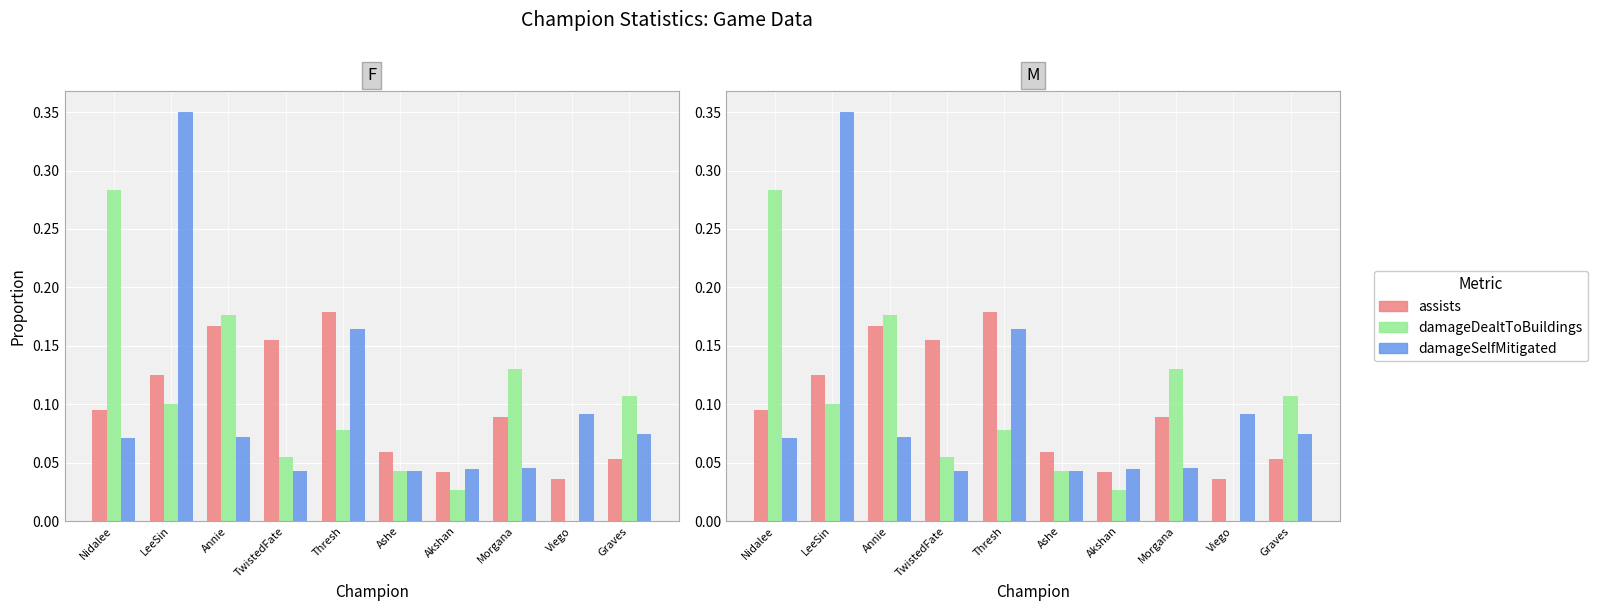

Reading left to right, transcribe all the data shown in this chart.

assists: Nidalee=0.1	LeeSin=0.1	Annie=0.2	TwistedFate=0.2	Thresh=0.2	Ashe=0.1	Akshan=0.0	Morgana=0.1	Viego=0.0	Graves=0.1
damageDealtToBuildings: Nidalee=0.3	LeeSin=0.1	Annie=0.2	TwistedFate=0.1	Thresh=0.1	Ashe=0.0	Akshan=0.0	Morgana=0.1	Viego=0.0	Graves=0.1
damageSelfMitigated: Nidalee=0.1	LeeSin=0.4	Annie=0.1	TwistedFate=0.0	Thresh=0.2	Ashe=0.0	Akshan=0.0	Morgana=0.0	Viego=0.1	Graves=0.1